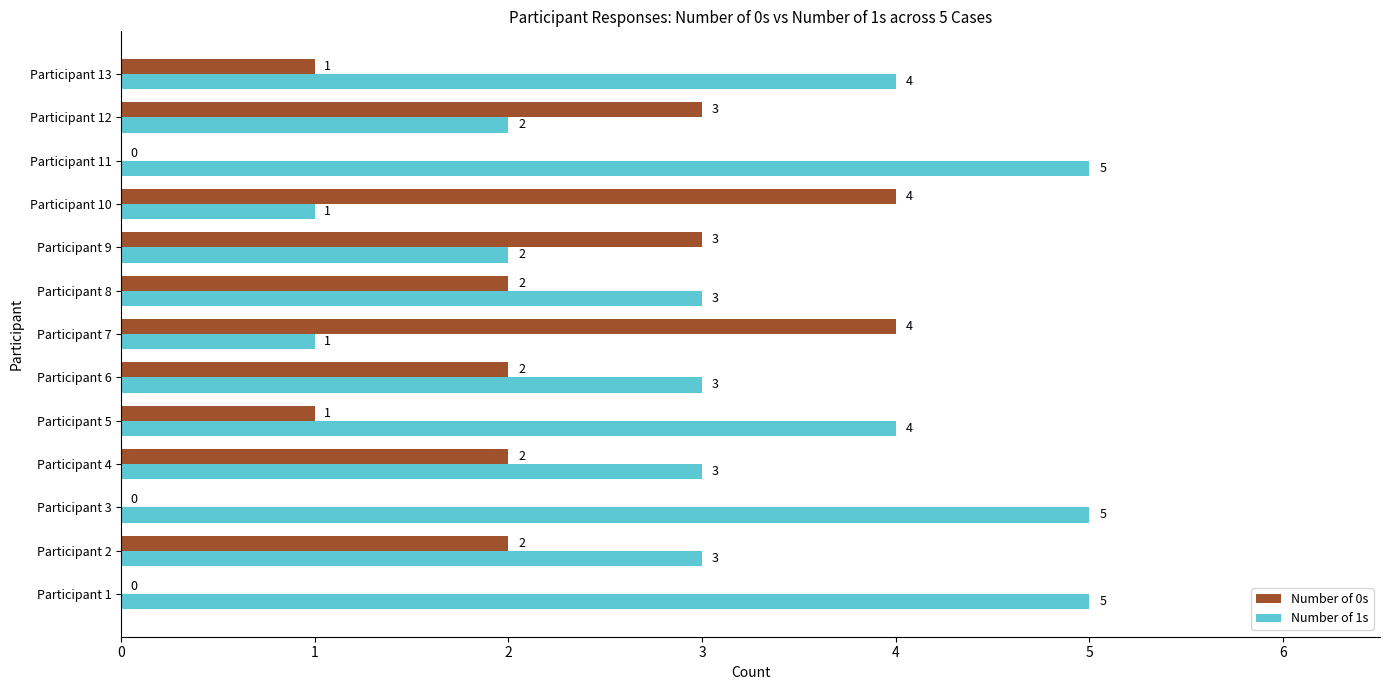

The Number of 1s series shows 3 at Participant 4. True or false?

True